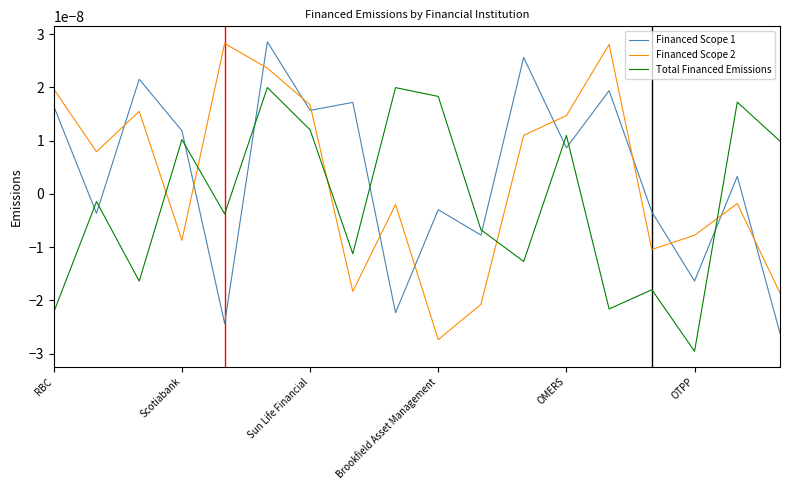

How many times do Total Financed Emissions and Financed Scope 1 cross each other?

9